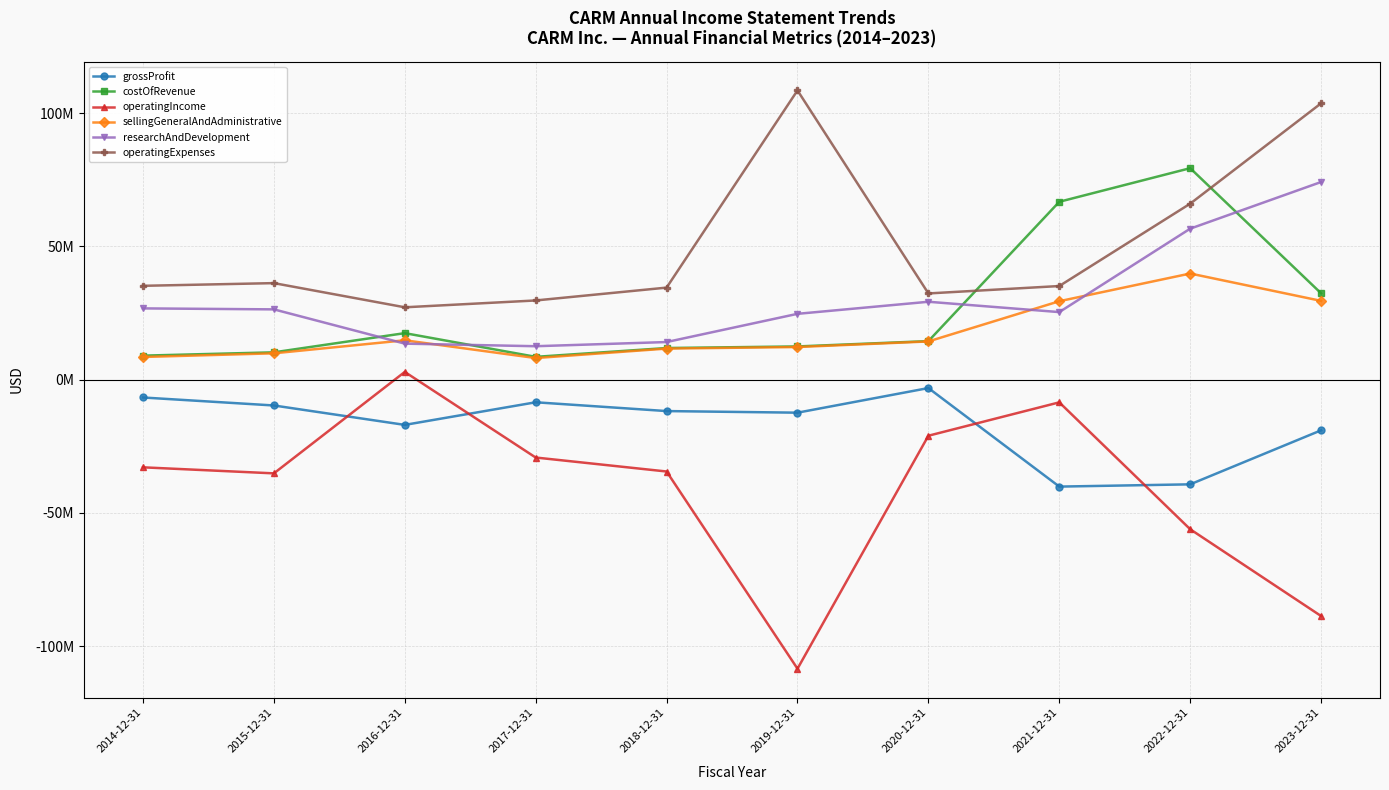

Does the chart have visible grid lines?

Yes